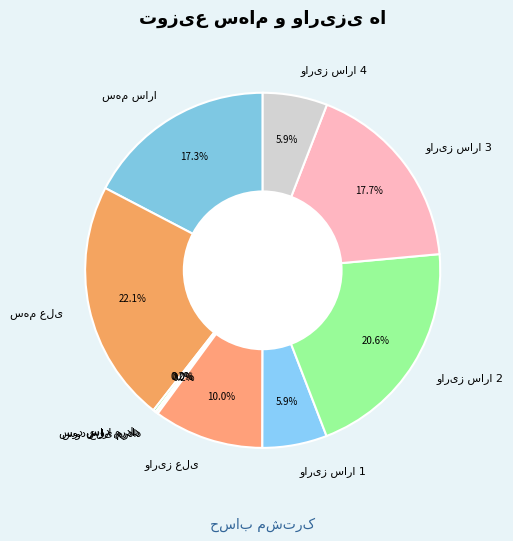

Is there any slice that represents more than half of the pie?

No